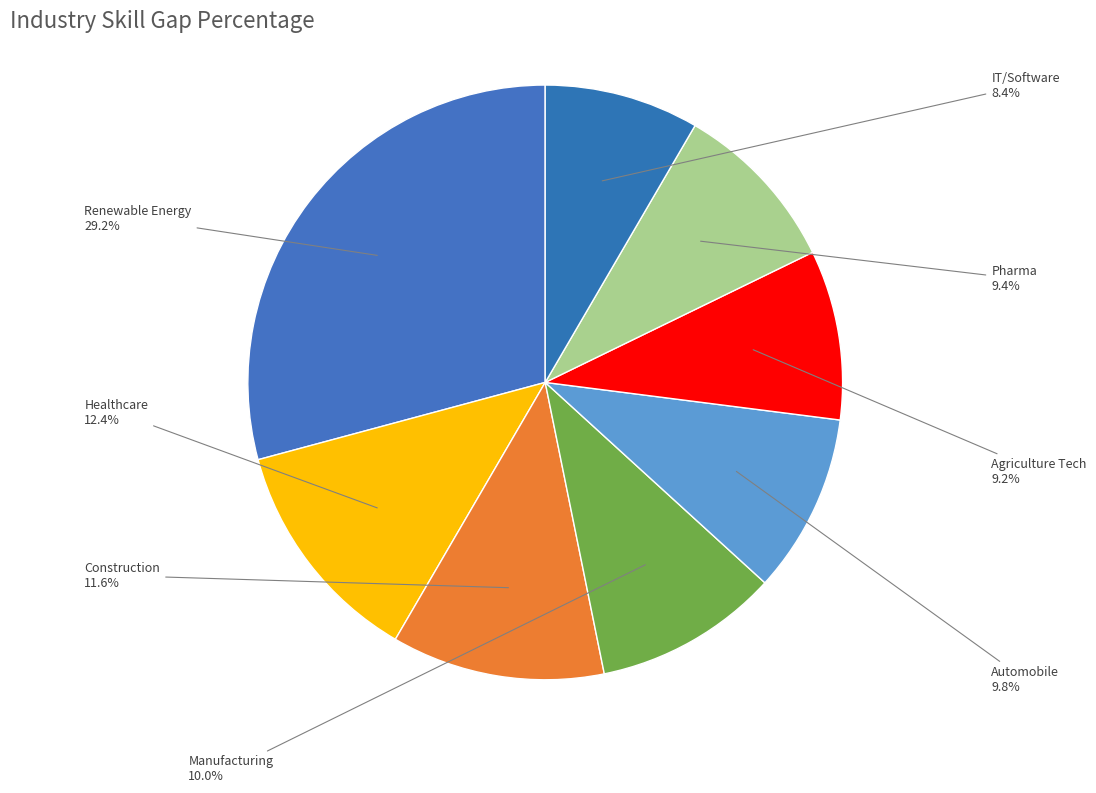

Combined, do IT/Software and Manufacturing account for over 50%?

No